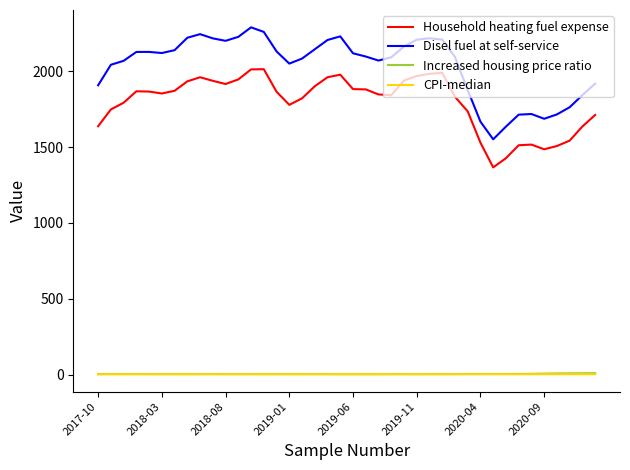

How many lines are shown in the chart?

4